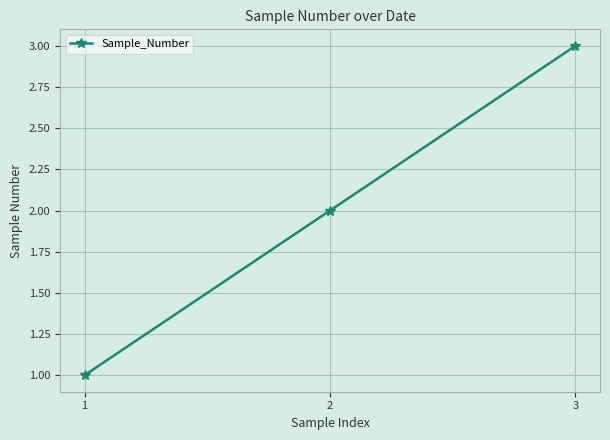

What is the value of the 2nd point from the left?

2